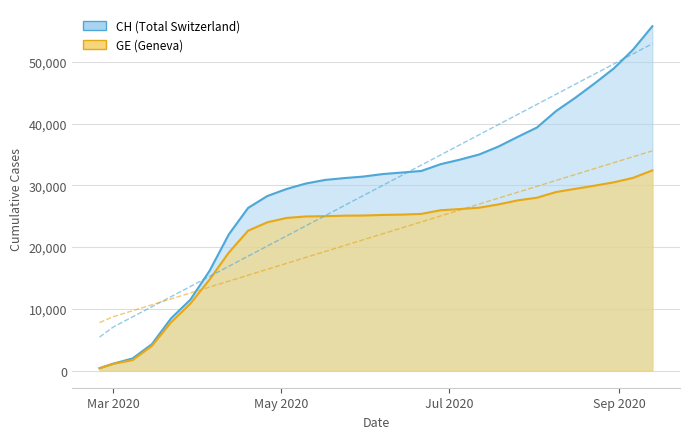

What is the lowest value of the GE series?

375